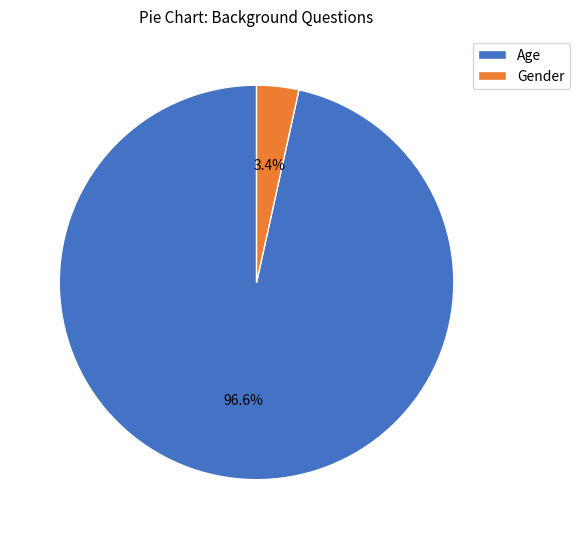

Does Age represent more than half of the total?

Yes